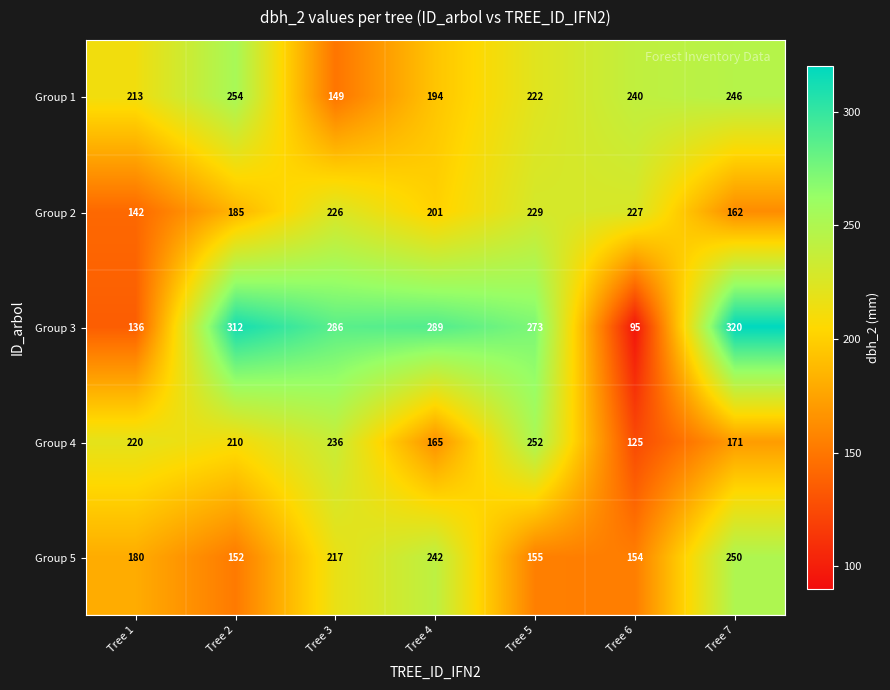

Rank the series by their maximum value, from lowest to highest.

Group 2, Group 5, Group 4, Group 1, Group 3